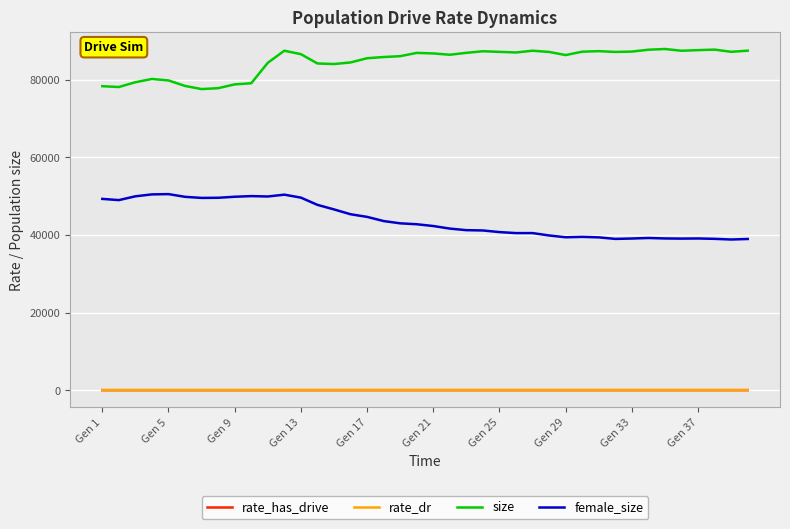

Does the chart display data point markers on the line(s)?

No